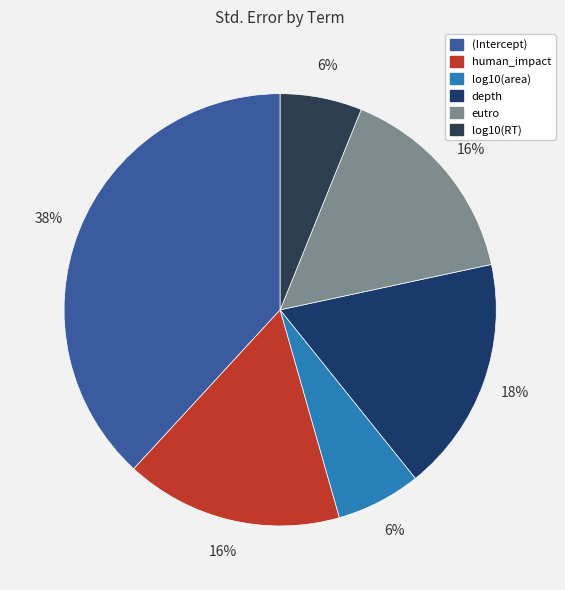

To the nearest percent, what is the difference between the largest and smallest slice percentages?

32%